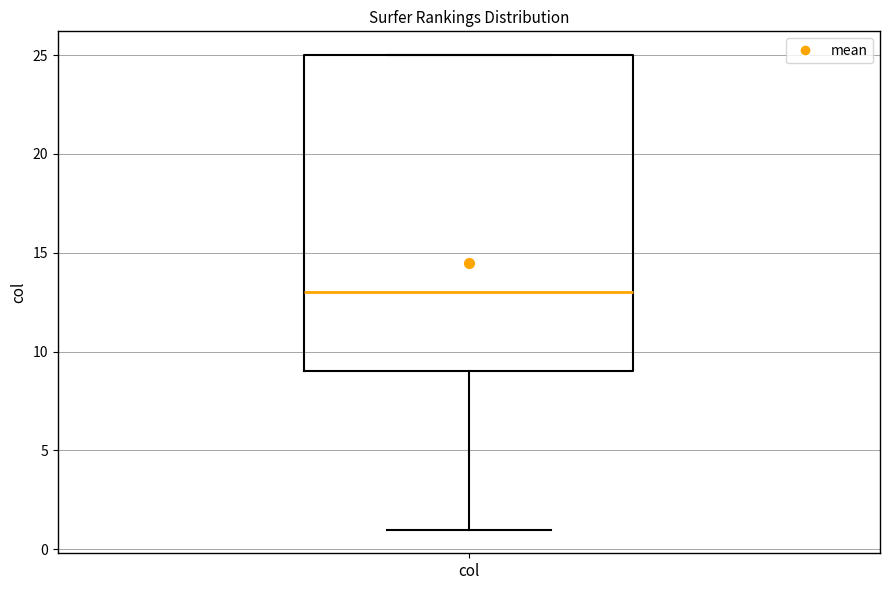

Read this box plot against the y-axis: the position of the median line, the range covered by the box, and the ends of both whiskers. The values are not printed on the chart, so give them approximately, as read against the axis.

median 13, box 9 to 25, whiskers 1 to 25